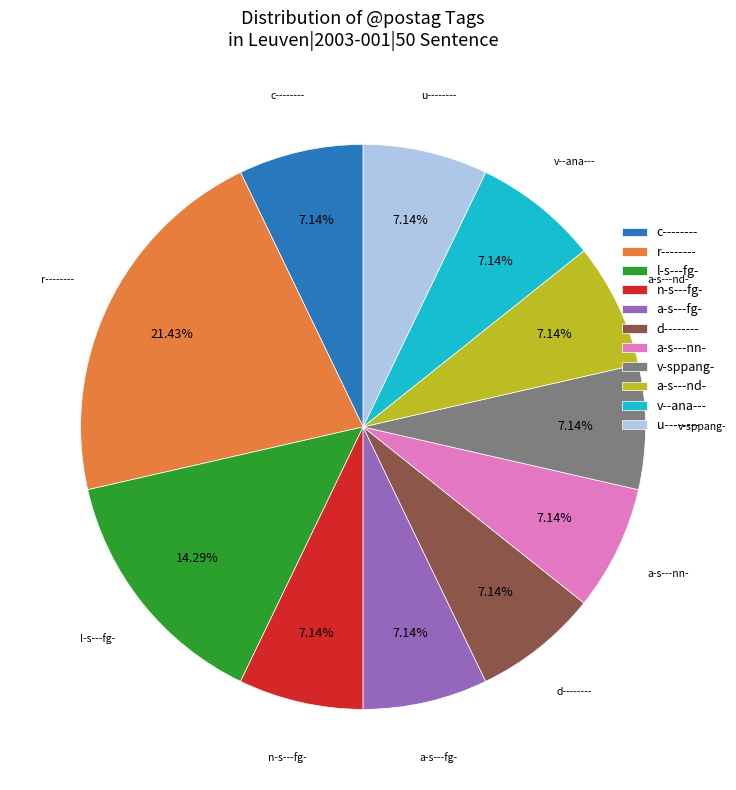

Count the number of slices in the pie.

11